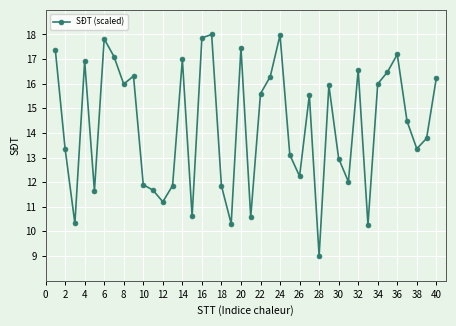

What is the average value?

14.3